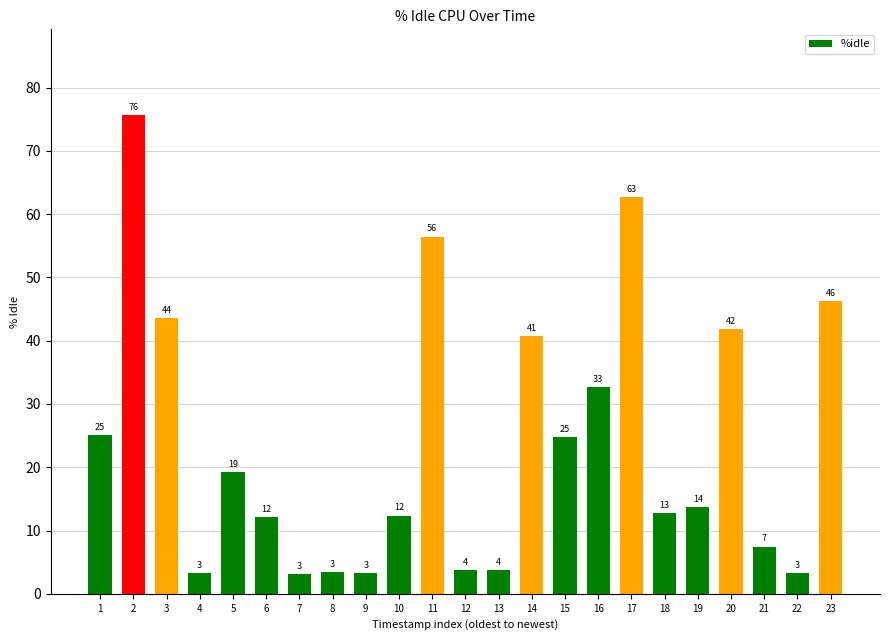

Reading left to right, transcribe all the data shown in this chart.

25.1	75.6	43.5	3.3	19.3	12.1	3.1	3.4	3.3	12.4	56.5	3.8	3.8	40.7	24.7	32.7	62.7	12.7	13.7	41.8	7.5	3.2	46.3